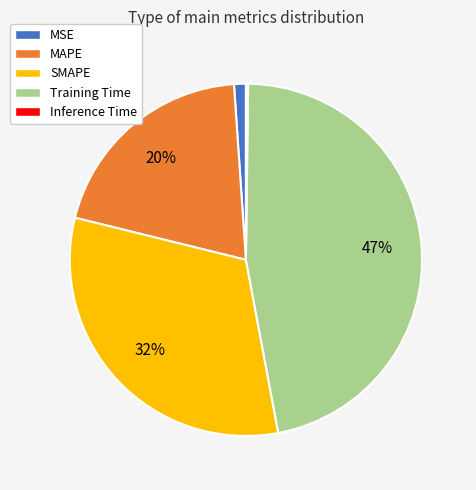

To the nearest percent, what is the combined percentage of Training Time and MAPE?

67%